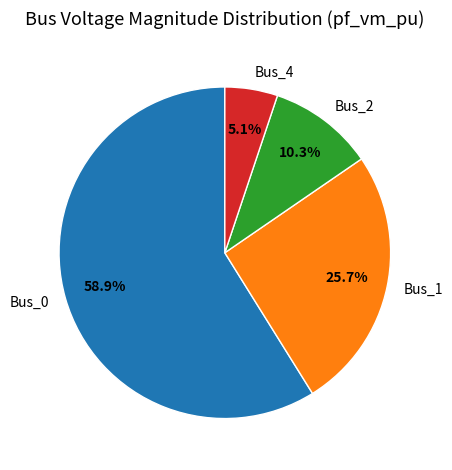

To the nearest percent, what is the difference between the largest and smallest slice percentages?

54%